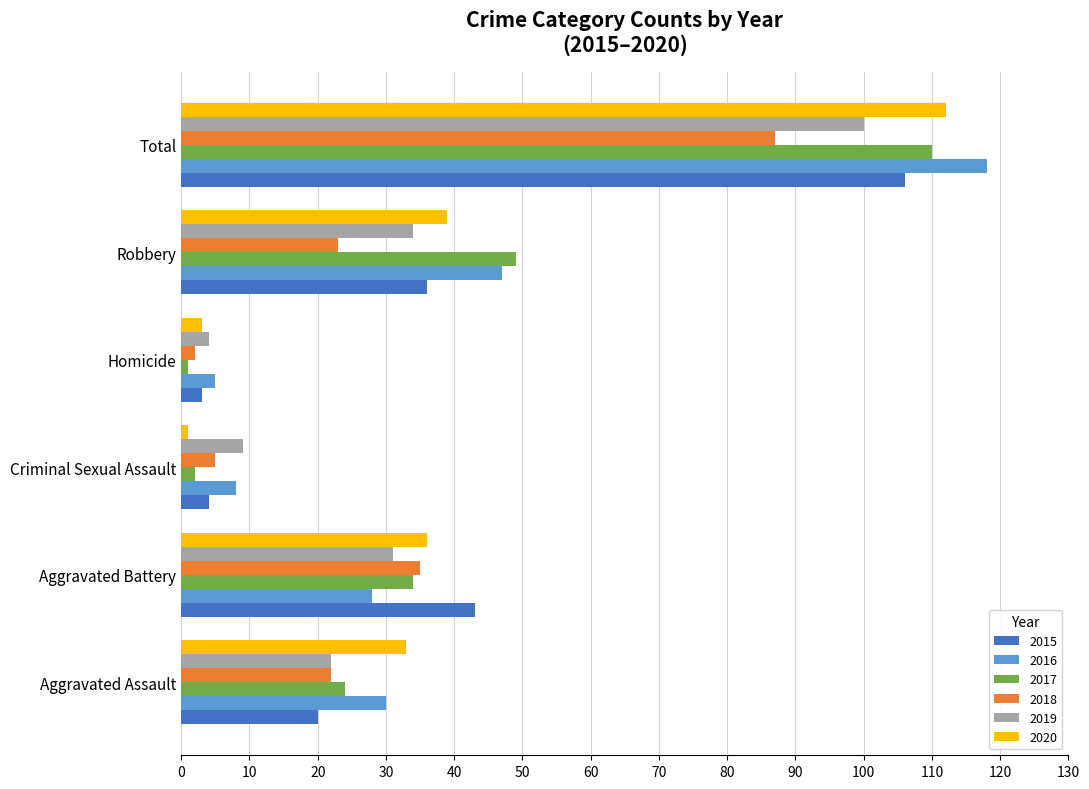

Is it true that 2018 equals 23 at Robbery?

True